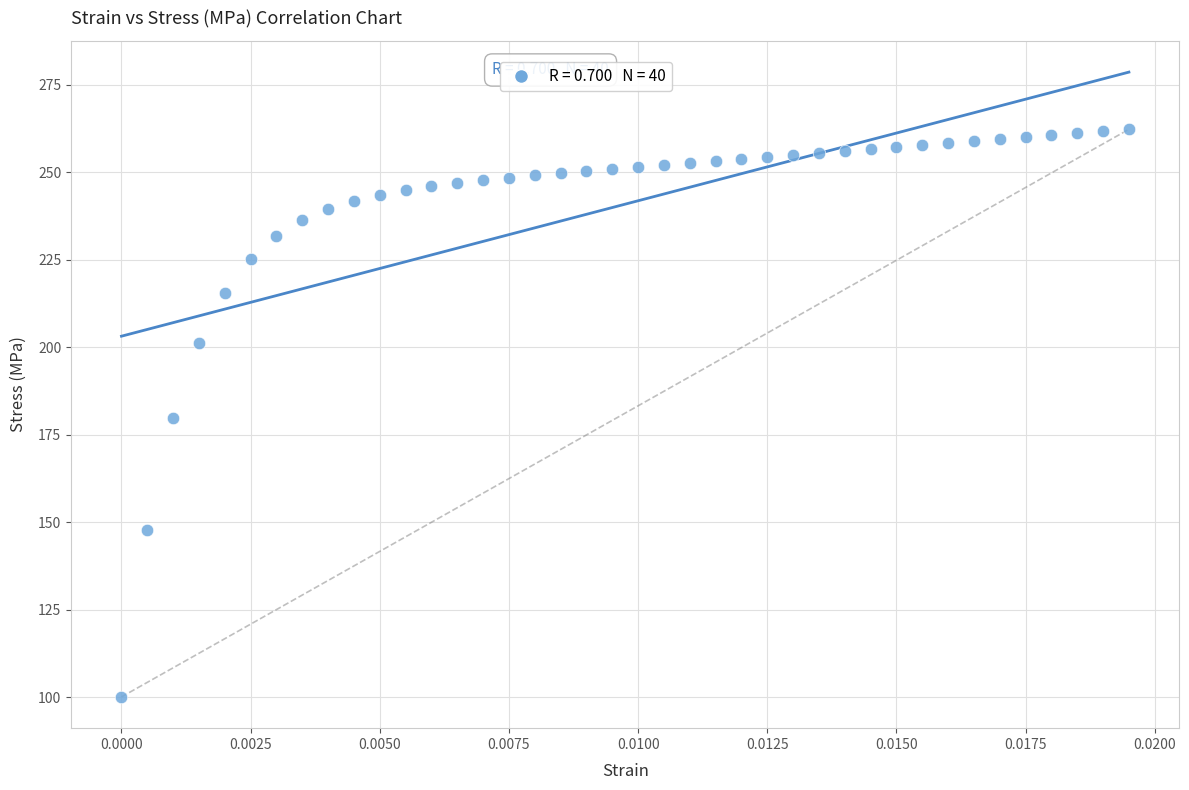

What is the range of Y values (max minus min)?

162.3